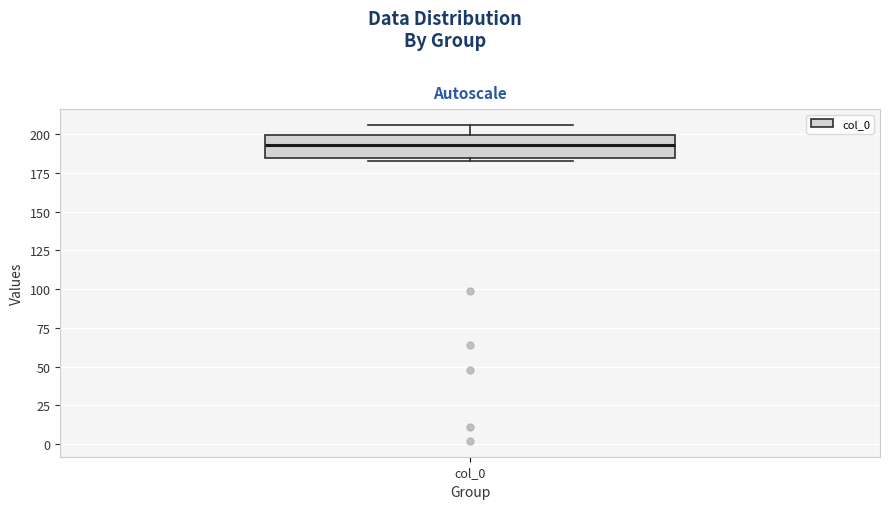

Where does the upper whisker of the box for col_0 end on the y-axis? The values are not printed on the chart, so give them approximately, as read against the axis.

205